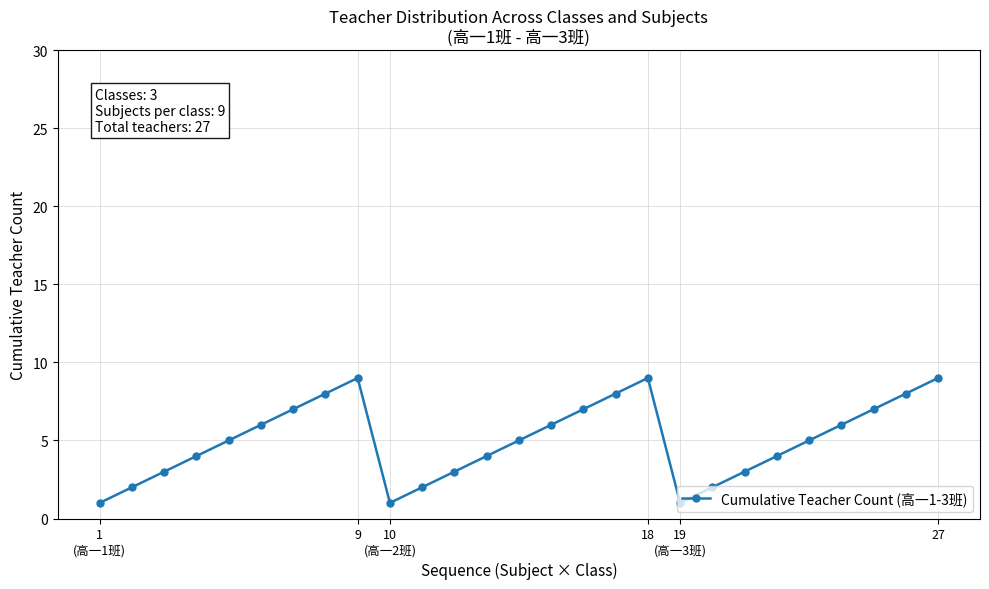

How many points are higher than both their immediate neighbors (excluding endpoints)?

2